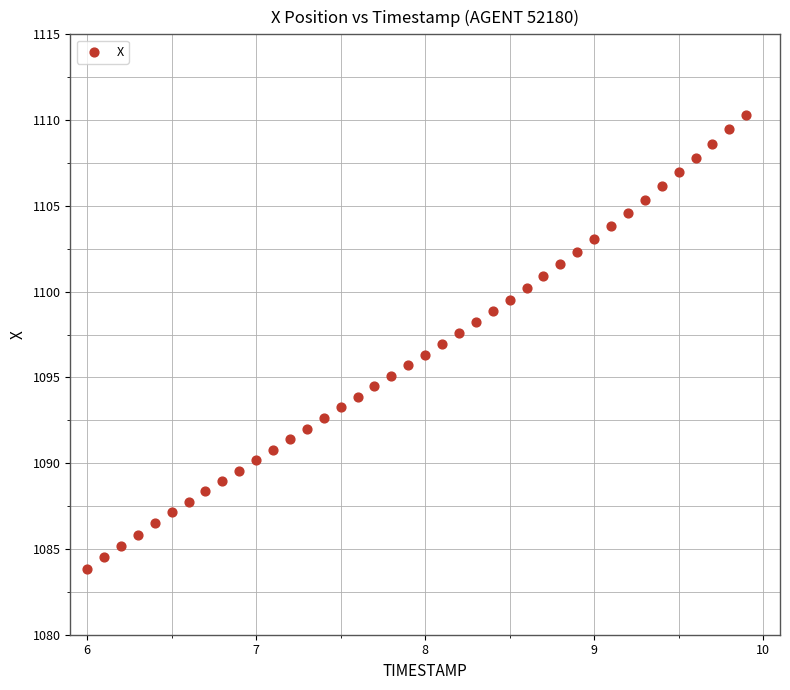

What is the range of X values (max minus min)?

3.9